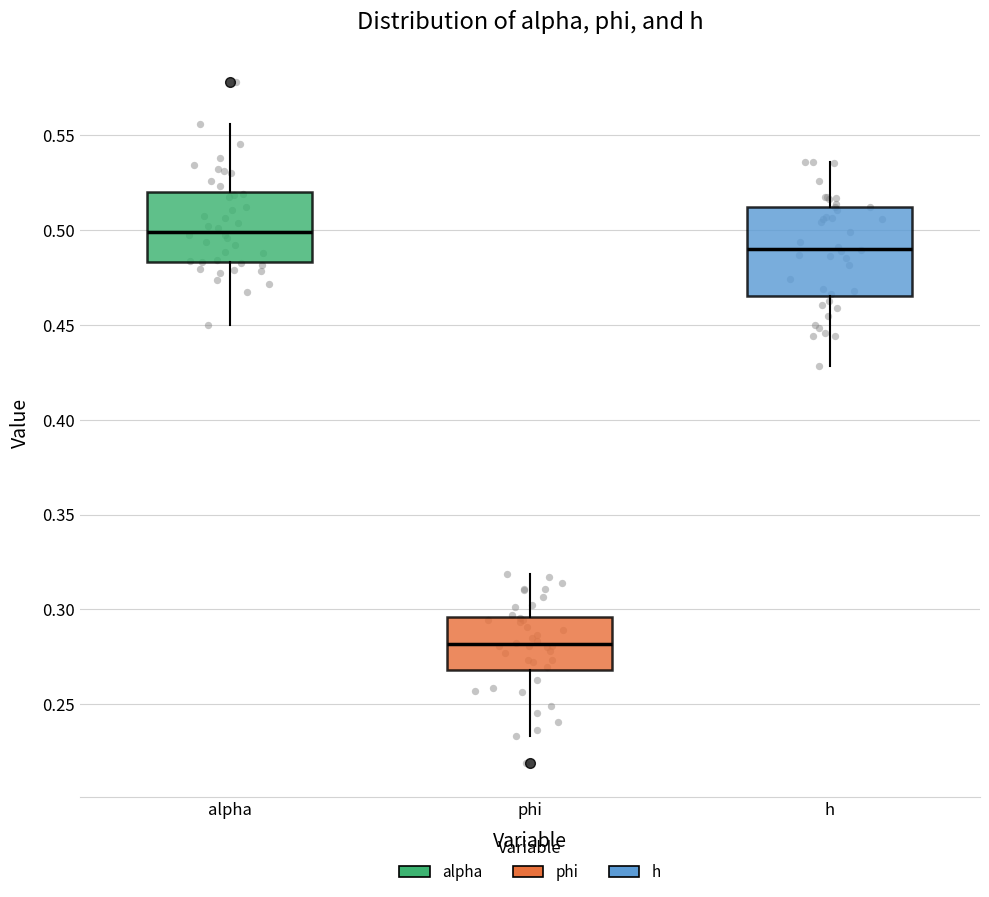

Which box has the highest median line?

alpha